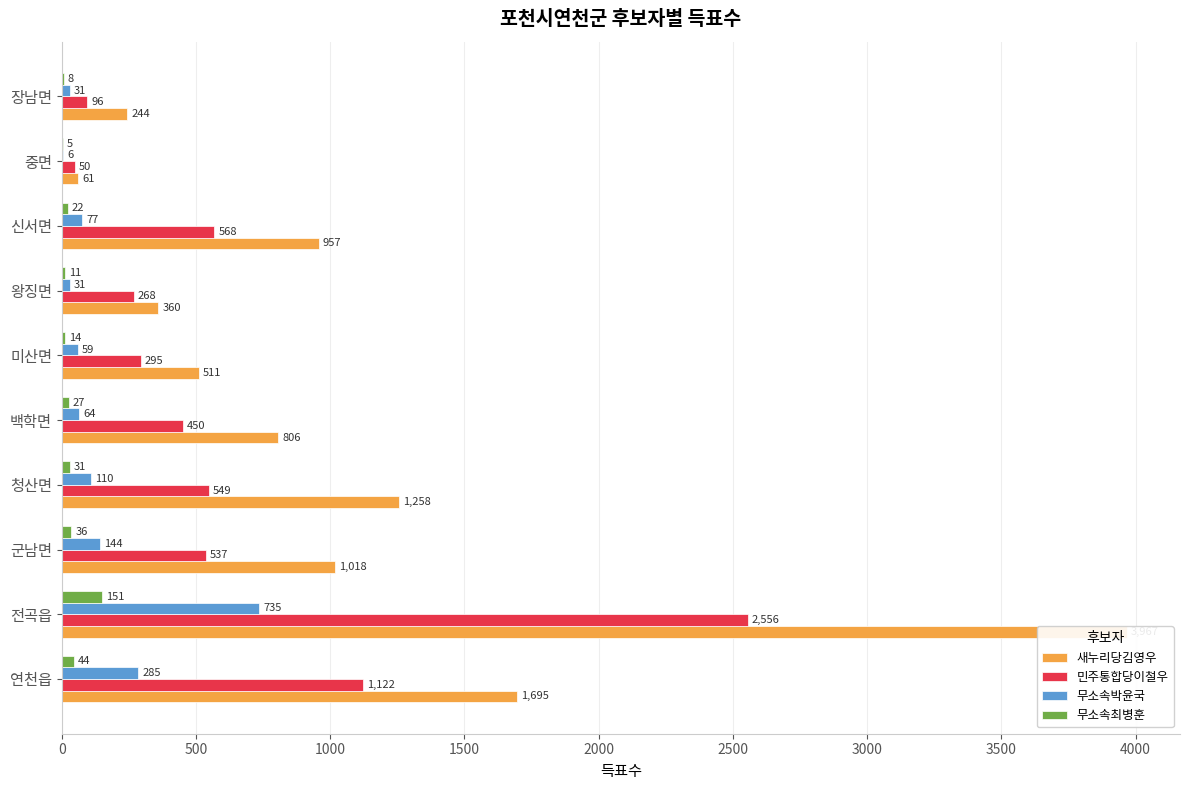

Count the number of data series in this chart.

4